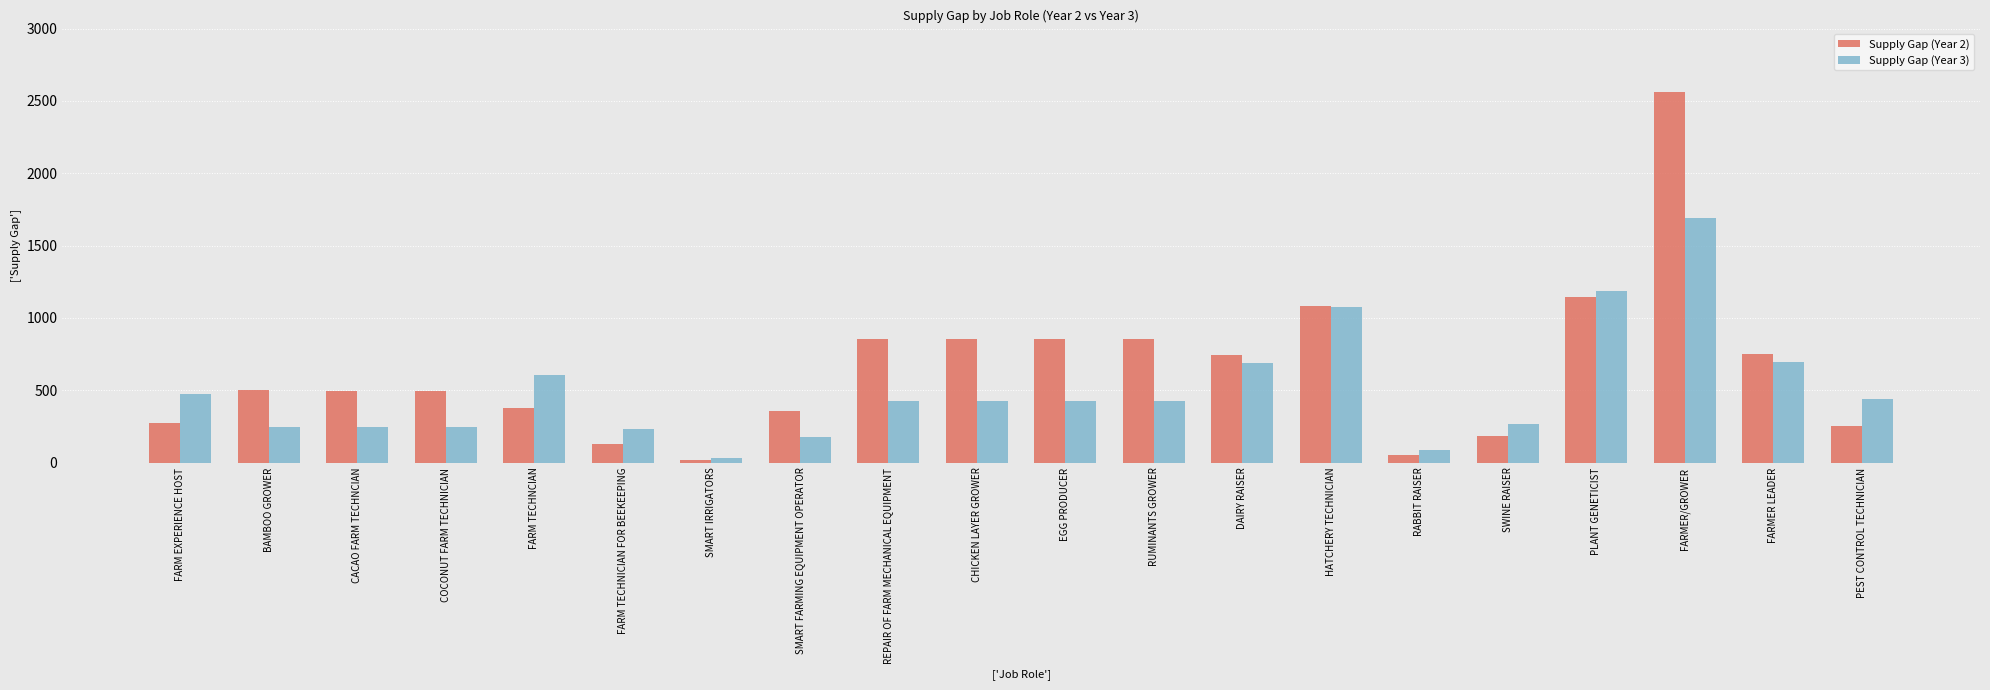

Between FARM EXPERIENCE HOST and SMART FARMING EQUIPMENT OPERATOR, which series saw the biggest shift?

Supply Gap (Year 3)